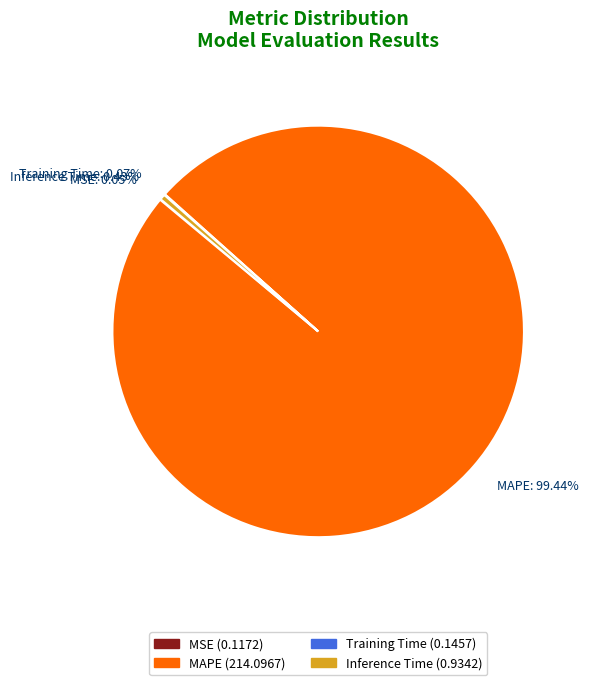

Which slice is the largest?

MAPE: 99.44%